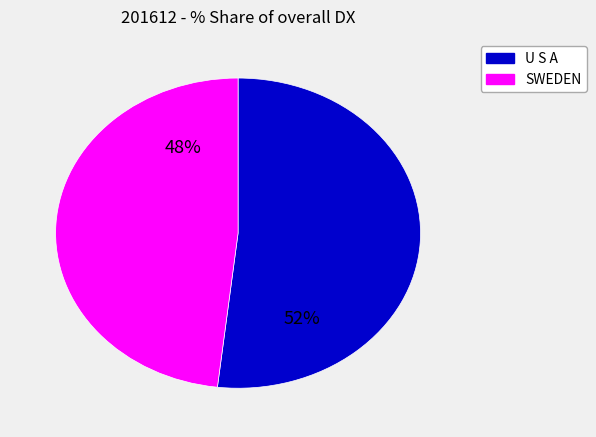

Count the number of slices in the pie.

2